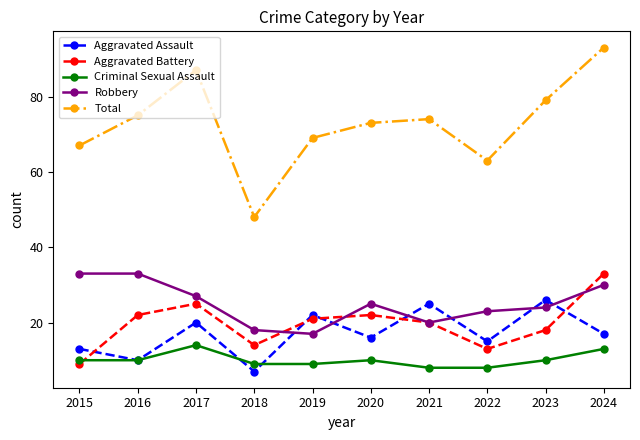

True or false: Aggravated Assault and Total intersect in this chart.

False